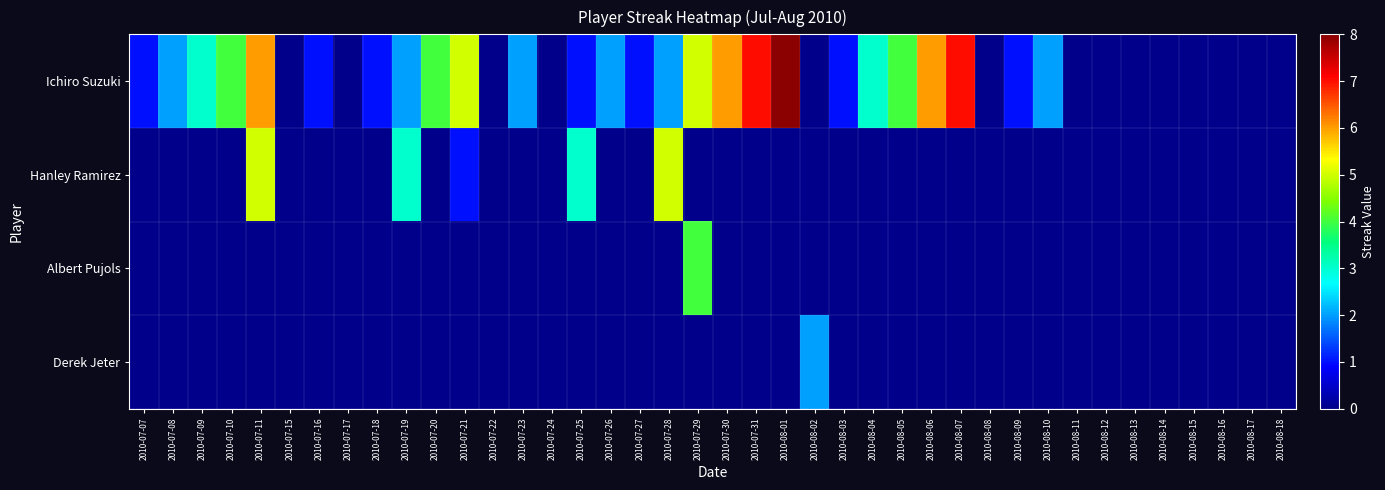

What is the total value across all series at 2010-07-27?

1